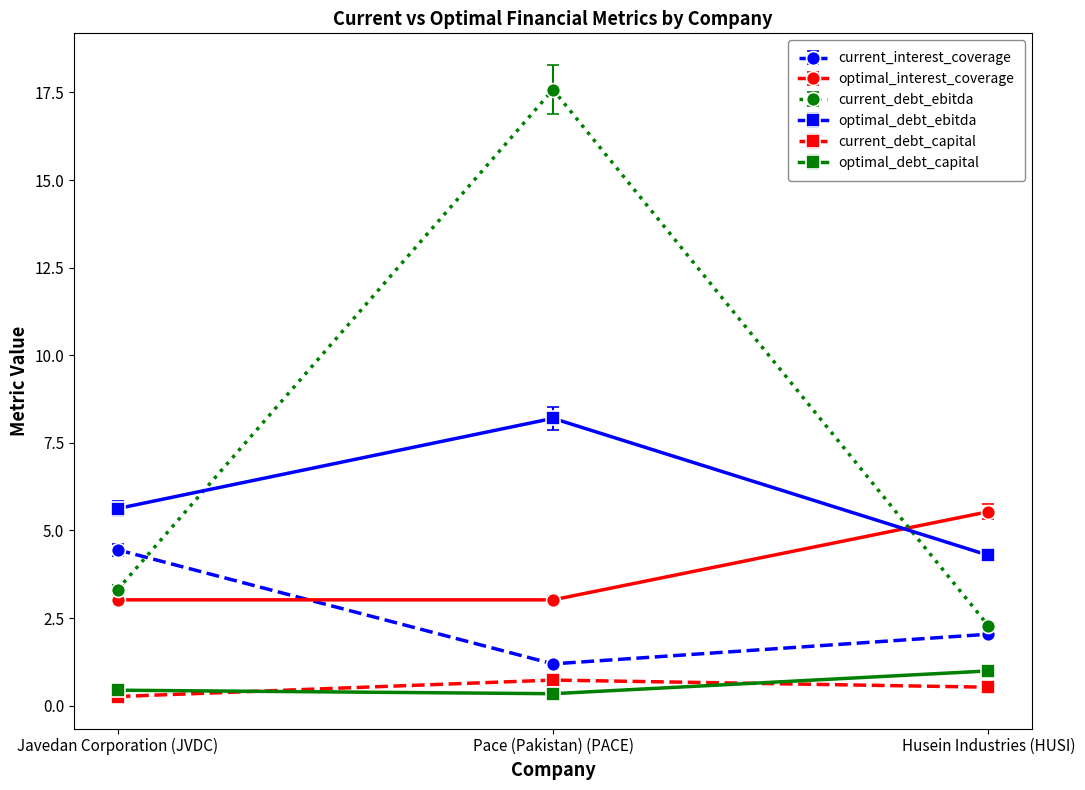

The value of optimal_debt_capital at Javedan Corporation (JVDC) is 0.4. True or false?

True